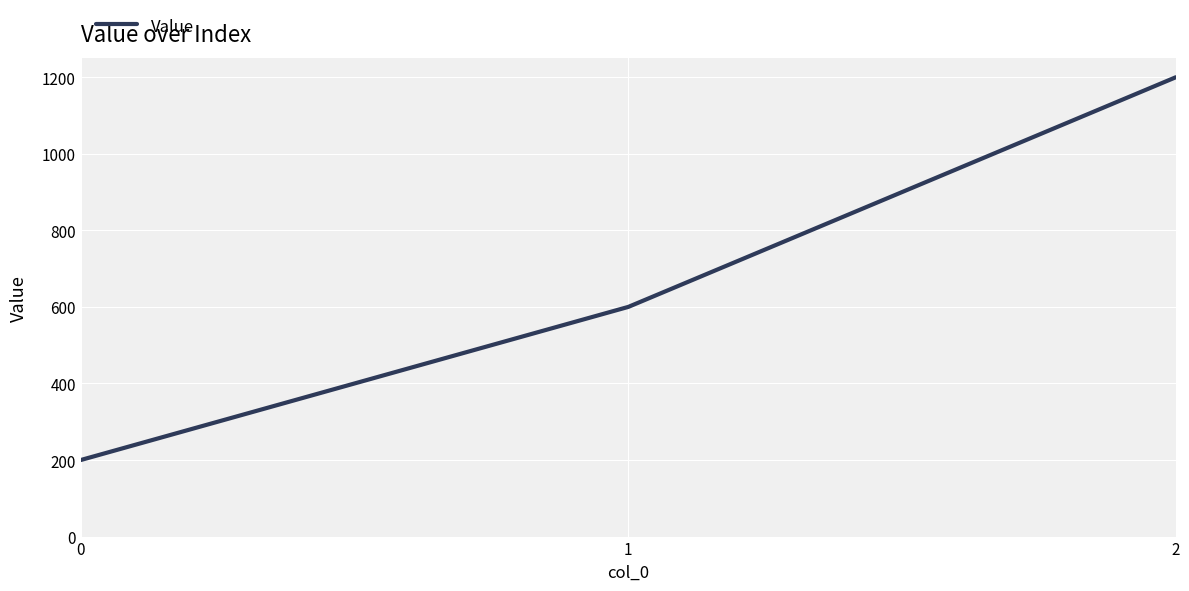

The chart shows a value of 200 at 0. True or false?

True